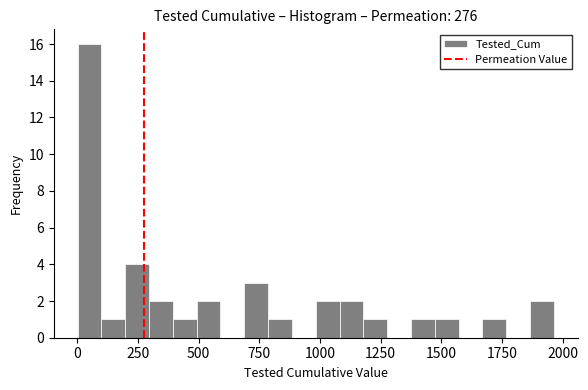

Around what value on the x-axis is the tallest bar? Give the approximate position of its centre, as read against the axis.

50